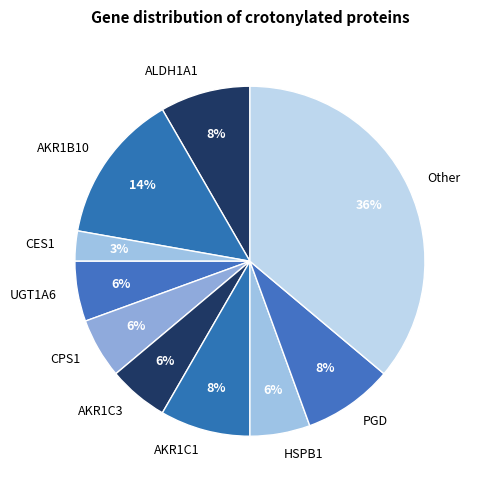

Does AKR1C3 account for over 50% of the chart?

No